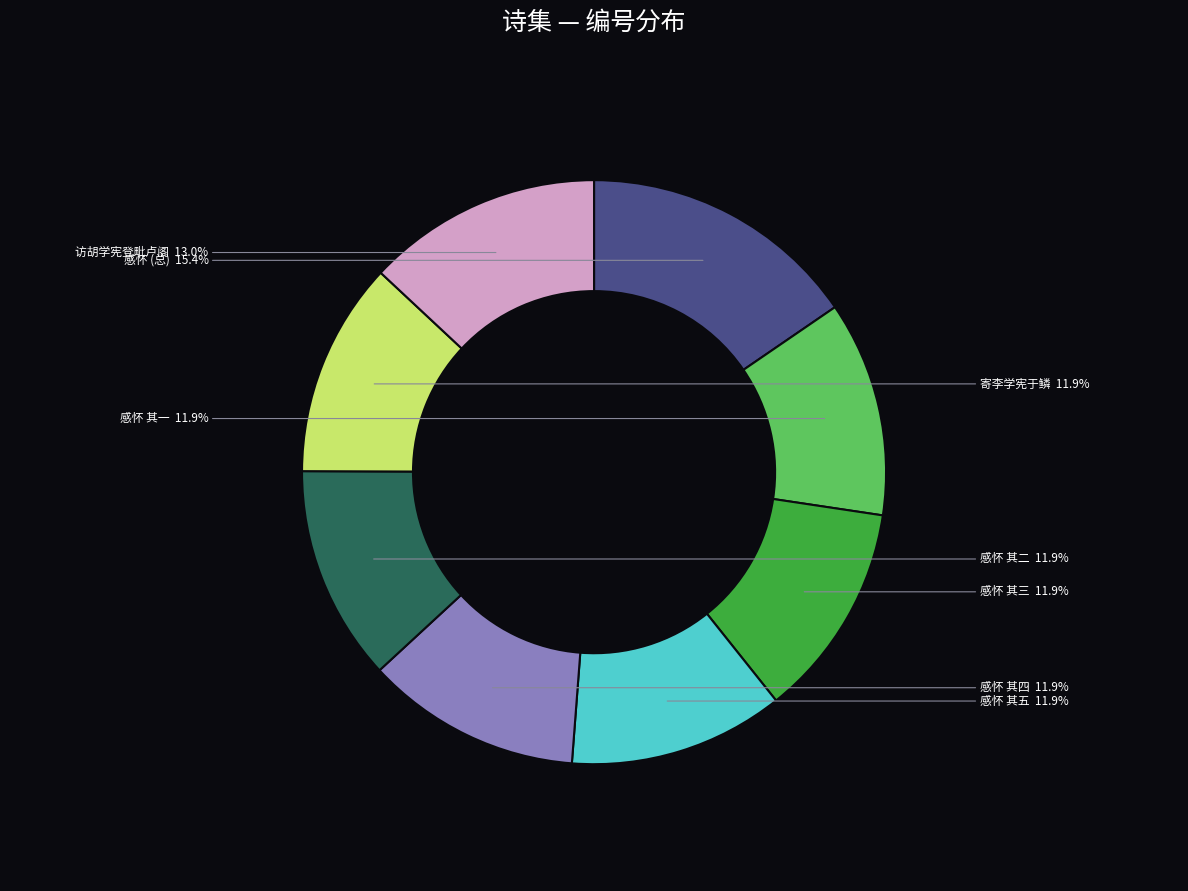

Which slice is the largest?

感怀 (总)